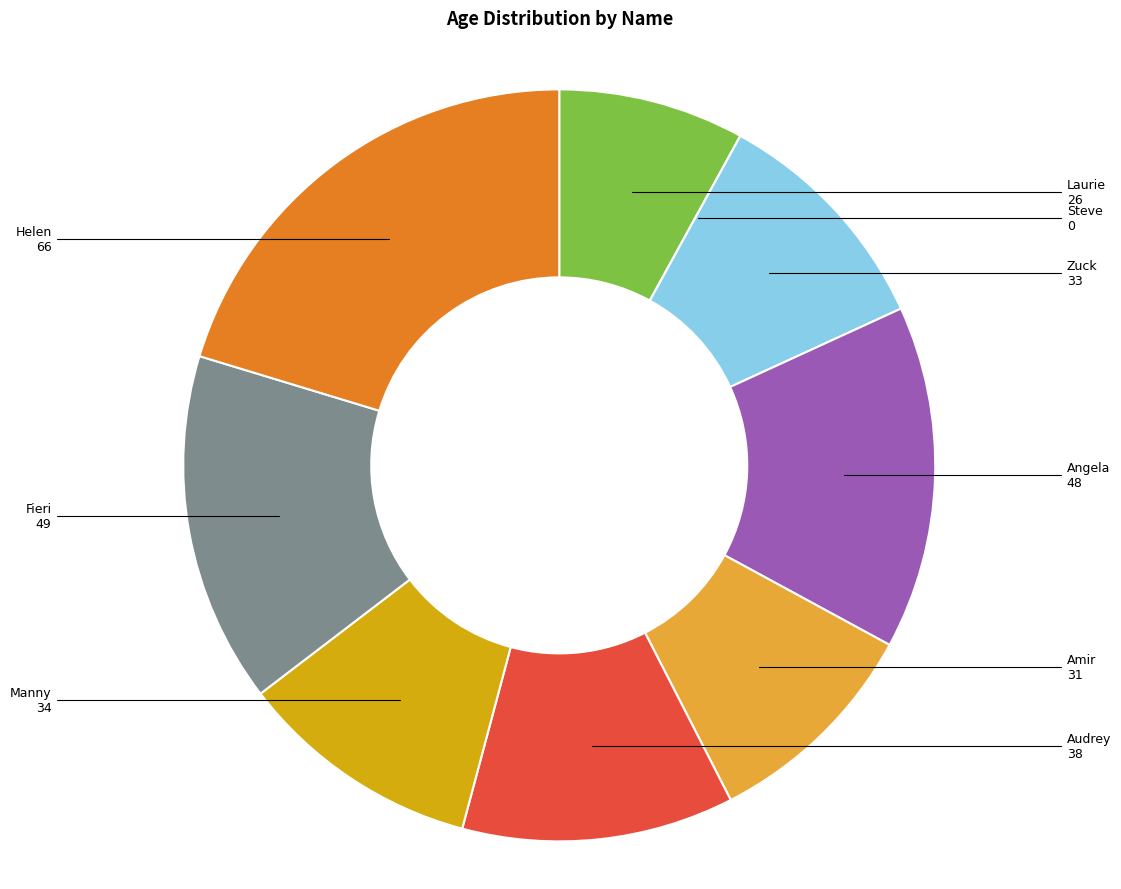

Does any single category account for the majority?

No